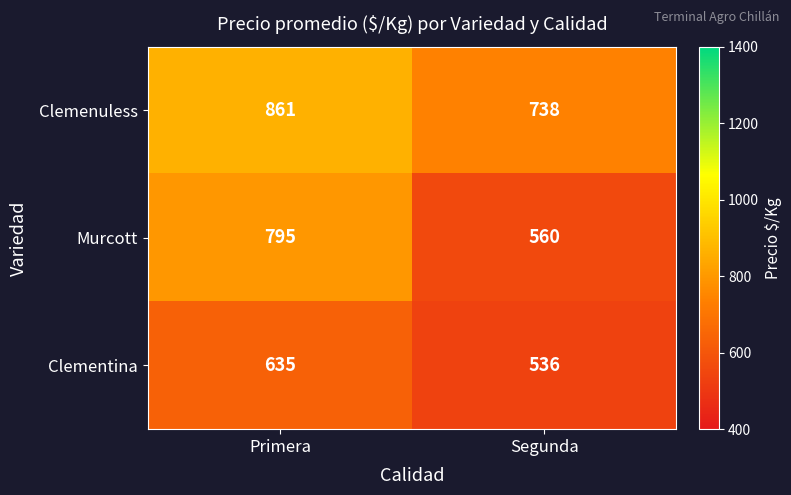

What is the sum of the Clemenuless values at Primera and Segunda?

1599